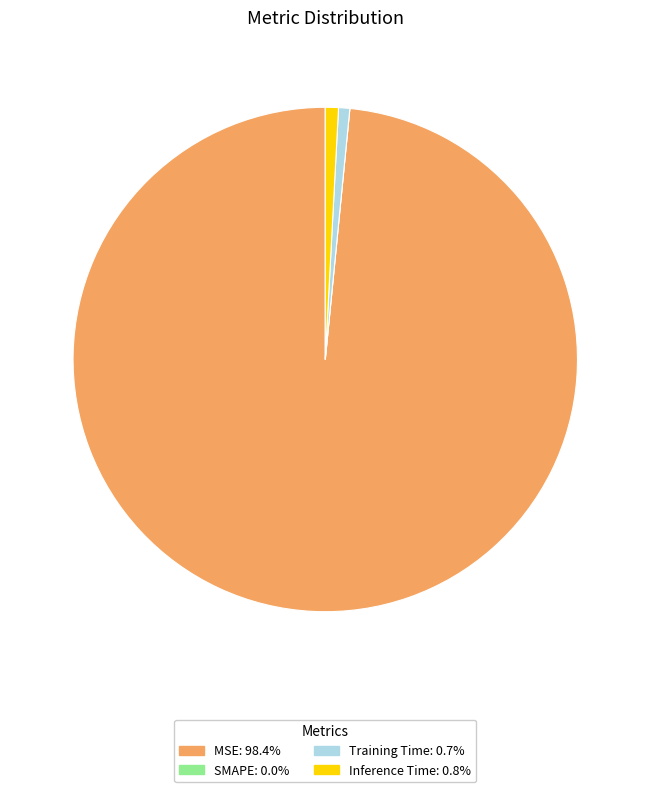

Is the sum of MSE and Training Time greater than half?

Yes